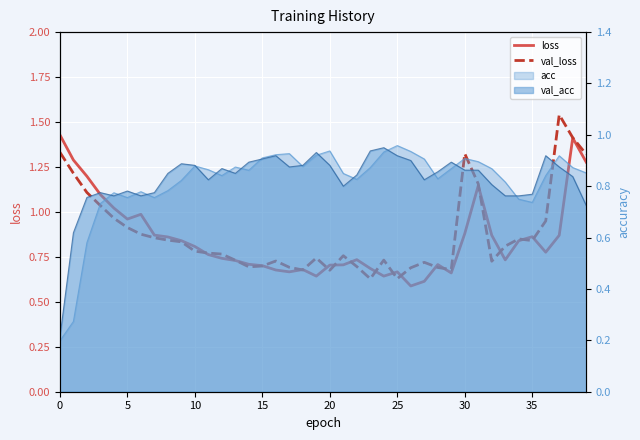

How many interior local valleys does the val_loss series have?

8